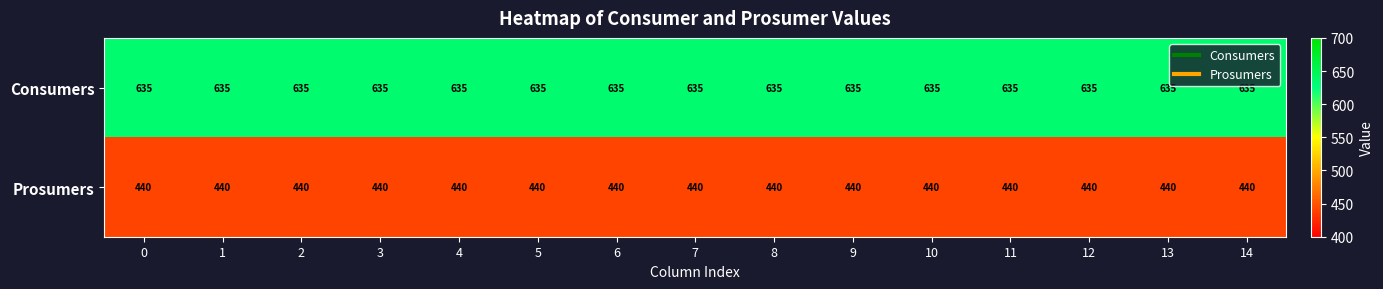

The value of Consumers at 5 is 635. True or false?

True